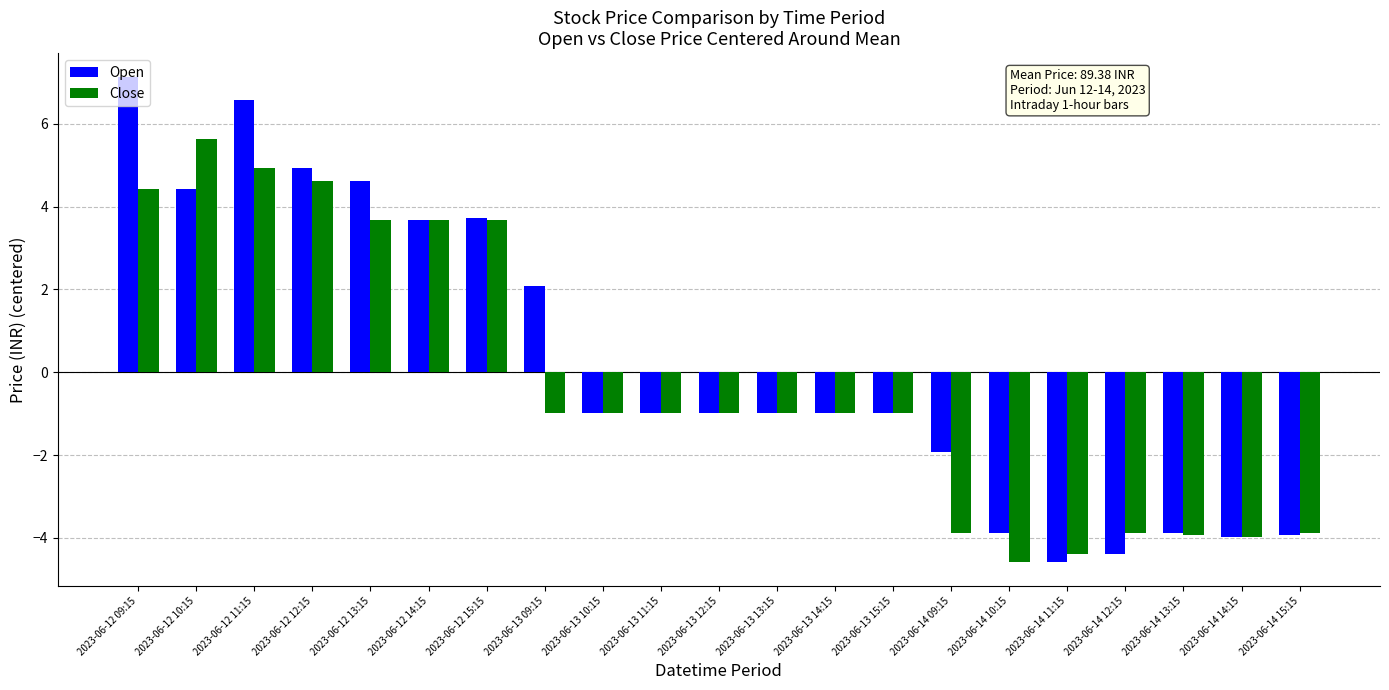

Which category has the lowest value in the Open series?

2023-06-14 11:15